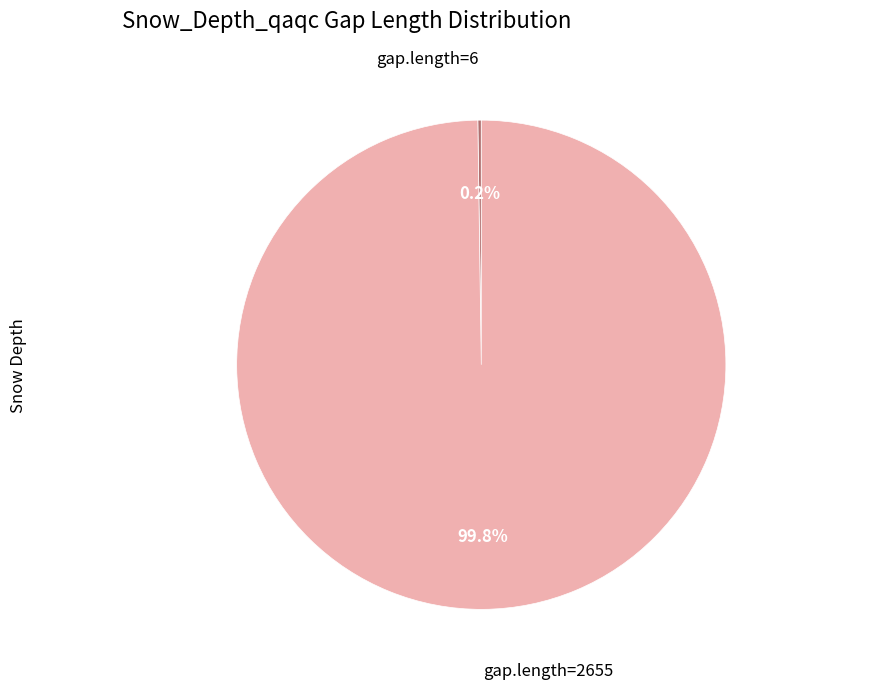

To the nearest percent, what is the difference between the largest and smallest slice percentages?

100%